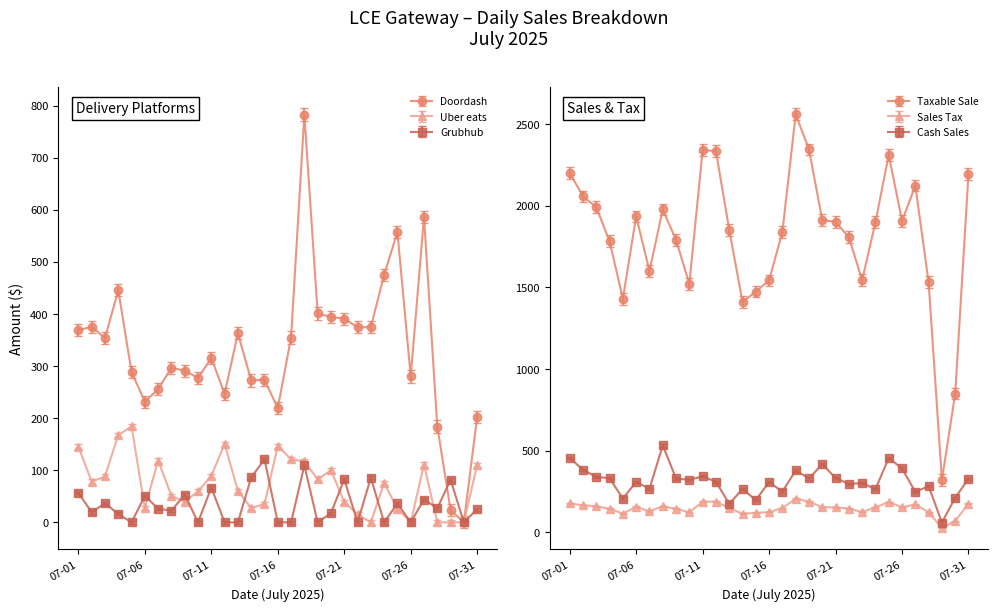

In Taxable Sale, how many points are higher than both neighbors (excluding endpoints)?

6